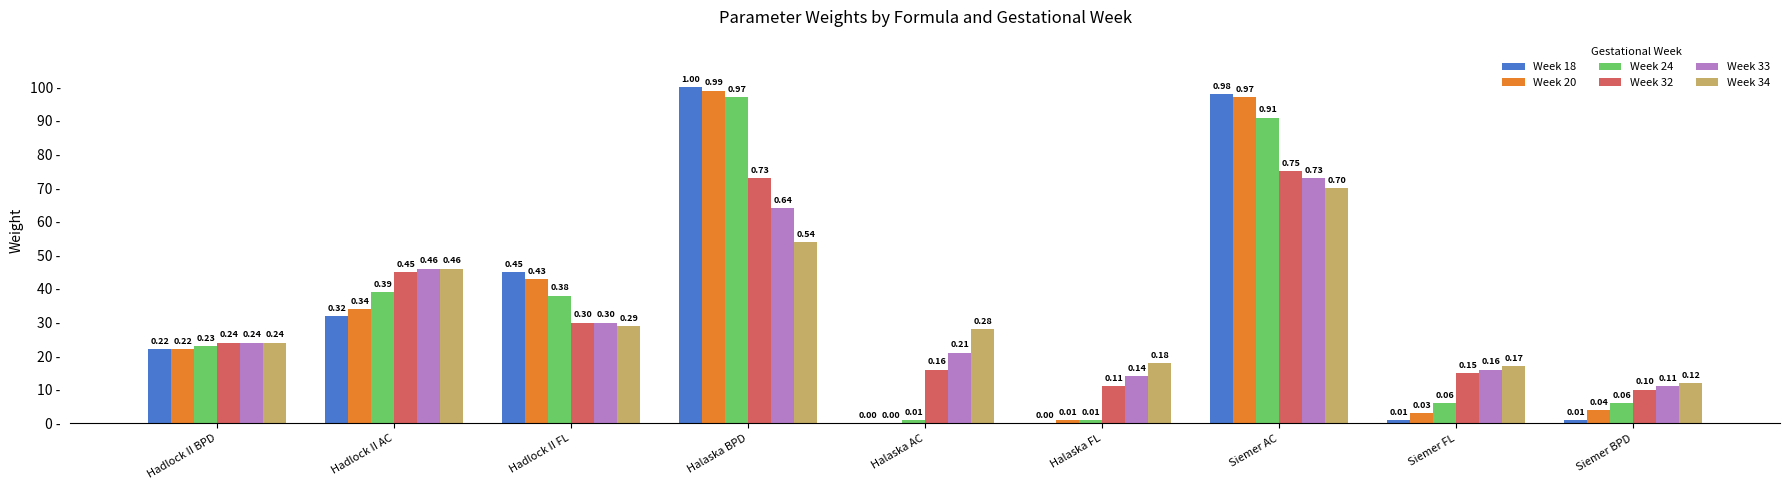

What are all the series names shown in the legend?

Week 18, Week 20, Week 24, Week 32, Week 33, Week 34